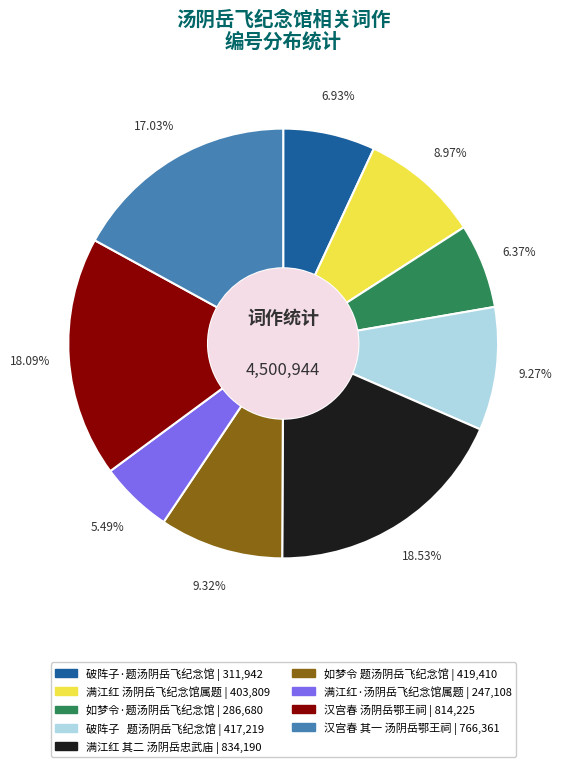

To the nearest percent, what percentage of the pie is 如梦令·题汤阴岳飞纪念馆?

6%